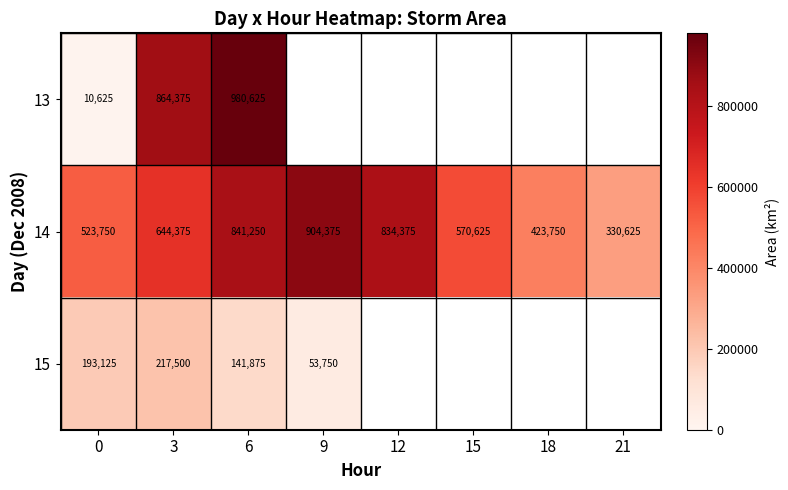

How many series are shown in this chart?

3